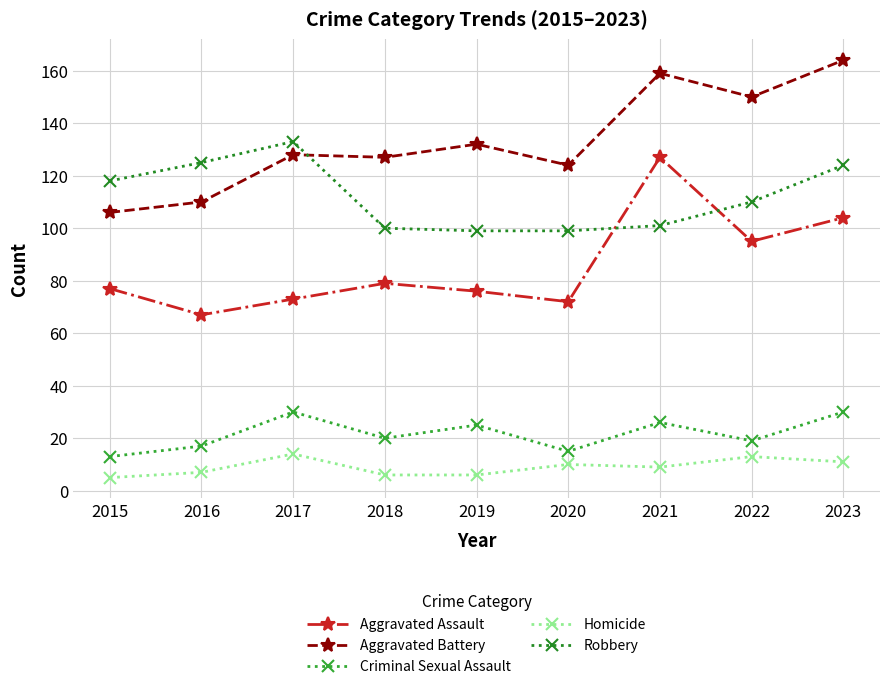

Where does the Aggravated Battery series first go above 128?

2019